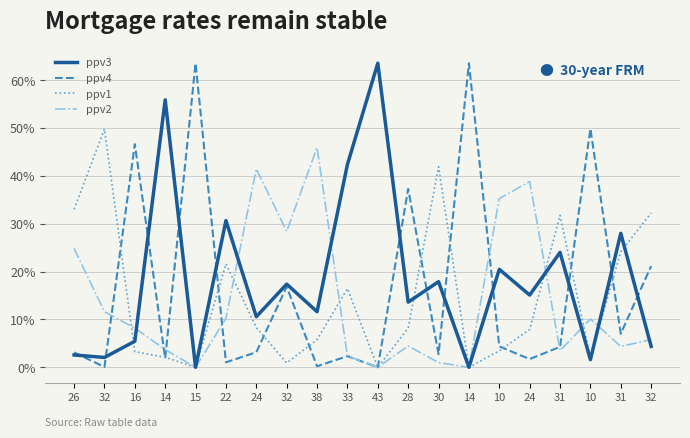

Is this an area chart (filled region under the line)?

No